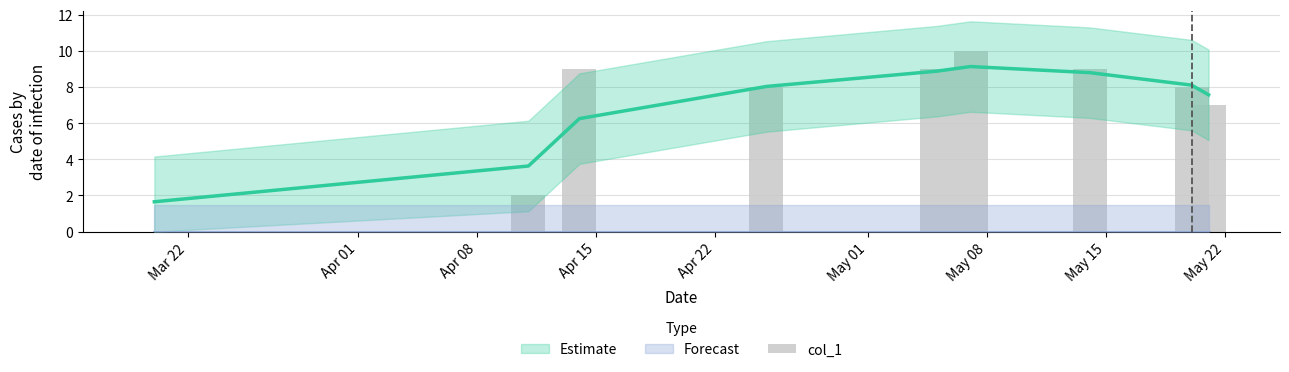

Are the bars horizontal?

No